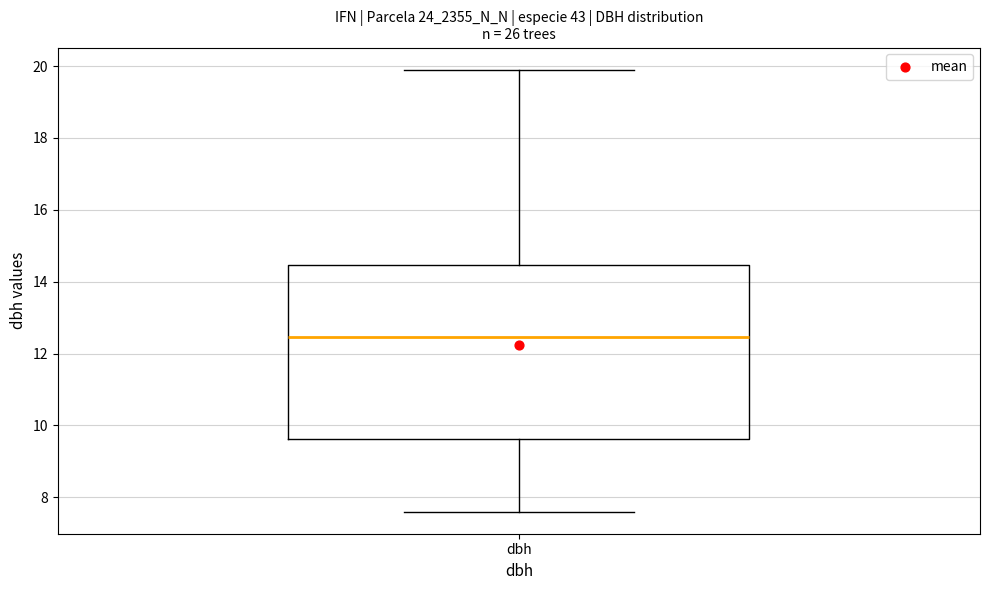

Where is the lower edge of the box for dbh on the y-axis? The values are not printed on the chart, so give them approximately, as read against the axis.

9.6